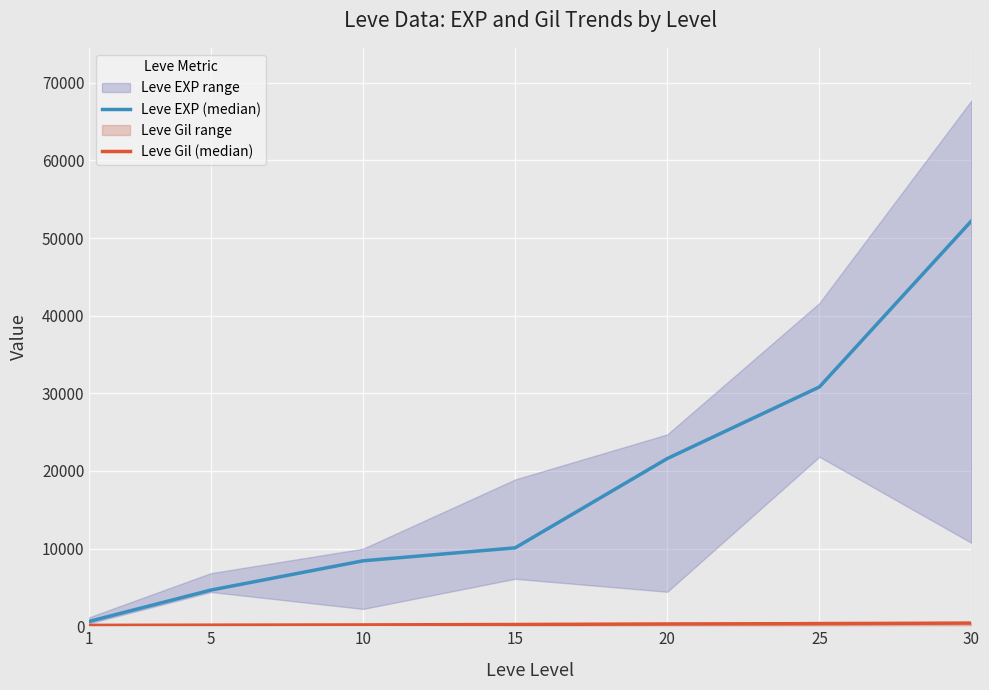

Reading left to right, what are all the values shown in this chart?

Leve EXP (median): 630	4660	8430	10100	21600	30820	52220
Leve Gil (median): 112	140	170	226	295	336	410